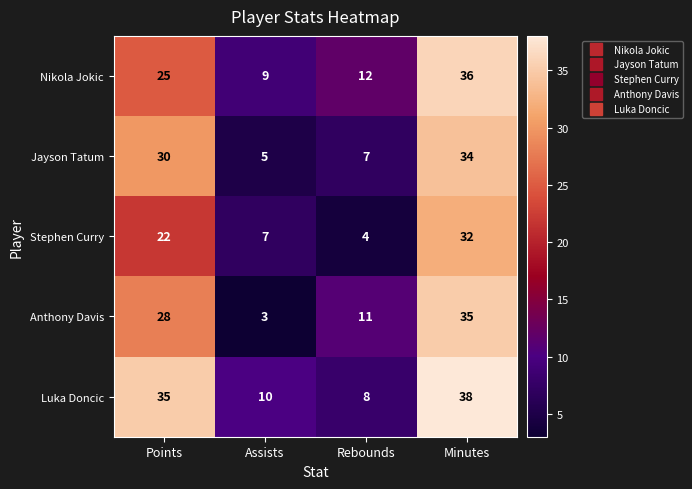

At how many categories does at least one series exceed 28?

2